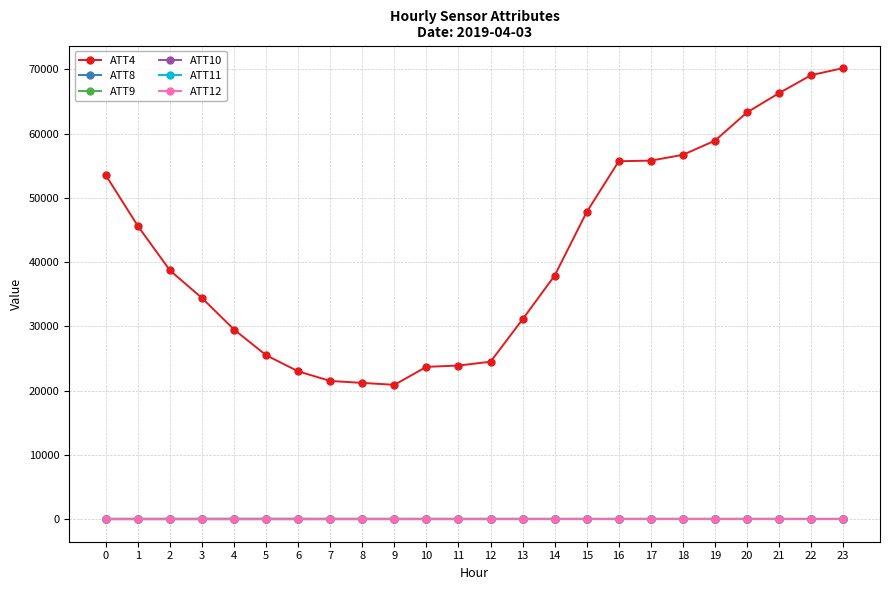

True or false: ATT4 and ATT12 cross at least once.

False